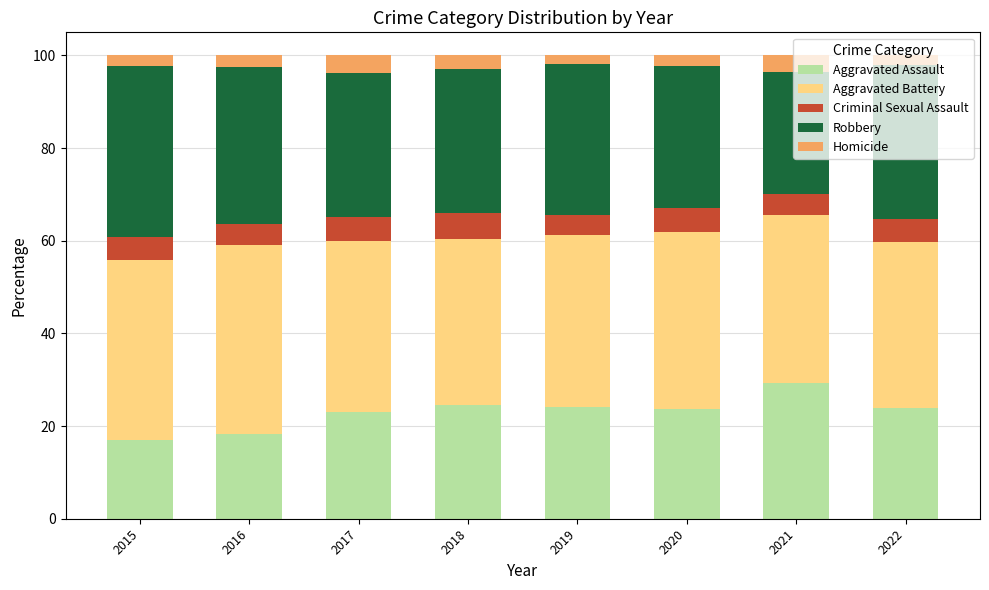

How many series are shown in this chart?

5